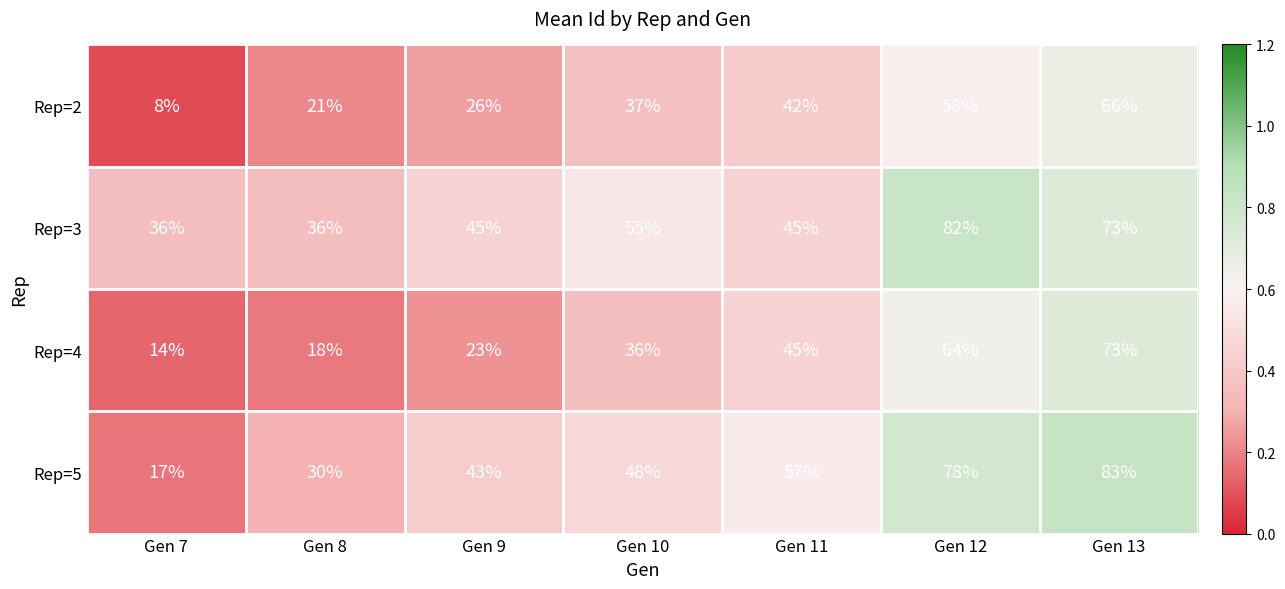

Reading left to right, list all the values displayed in this chart.

Rep=2: 8	21	26	37	42	58	66
Rep=3: 36	36	45	55	45	82	73
Rep=4: 14	18	23	36	45	64	73
Rep=5: 17	30	43	48	57	78	83